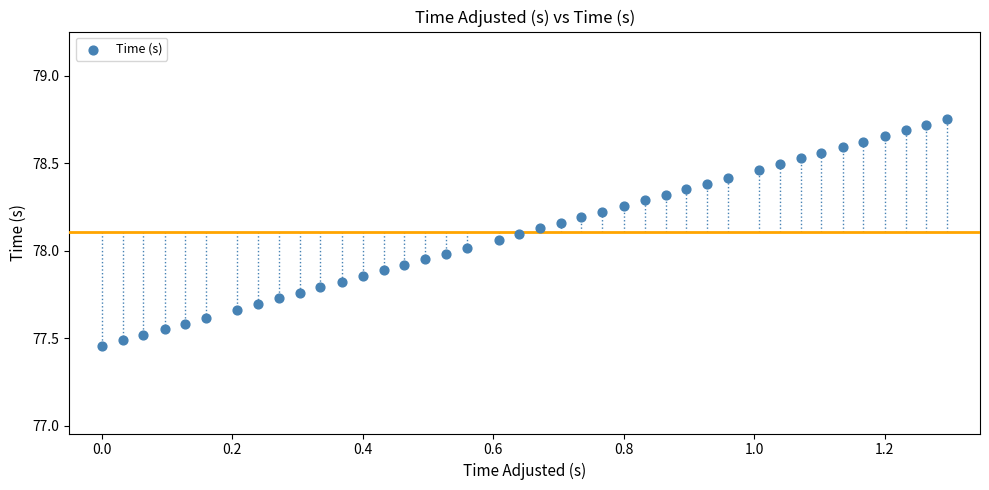

What is the range of X values (max minus min)?

1.3